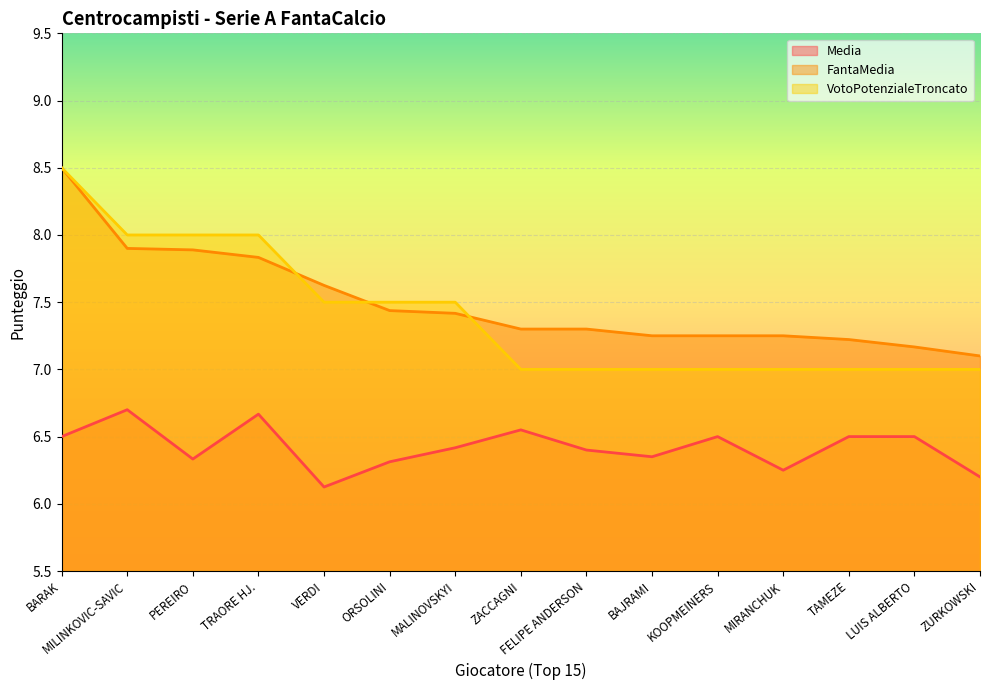

Which series has the largest total across all categories?

FantaMedia